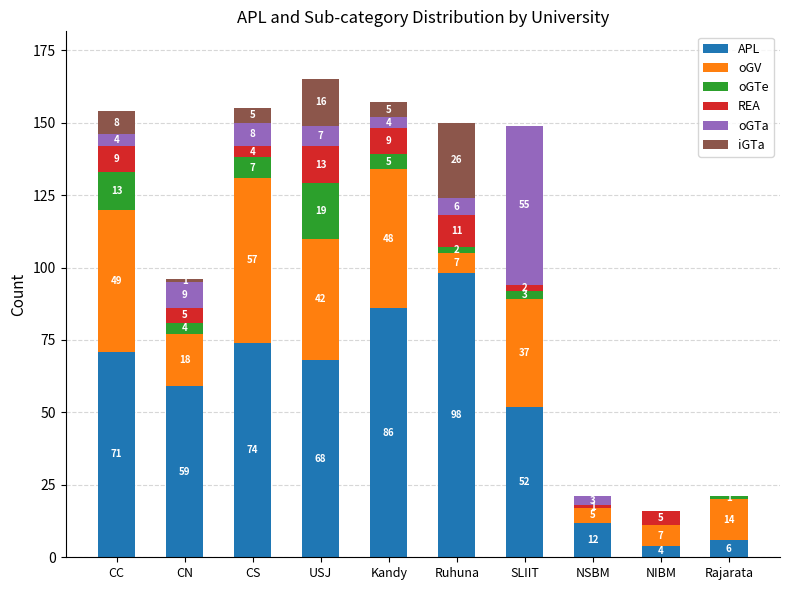

What is the total value across all series at Kandy?

157